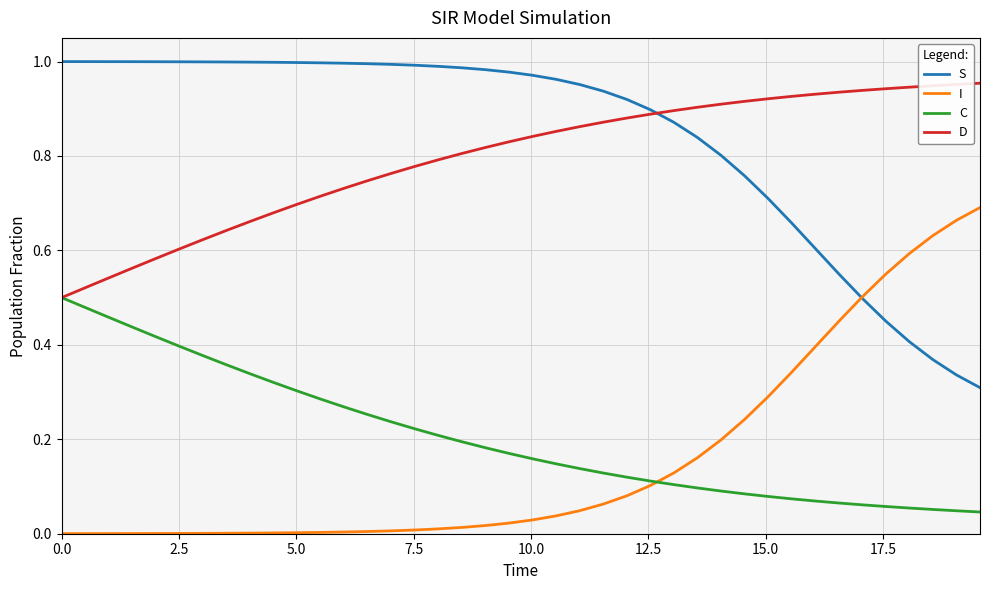

True or false: D and I intersect in this chart.

False